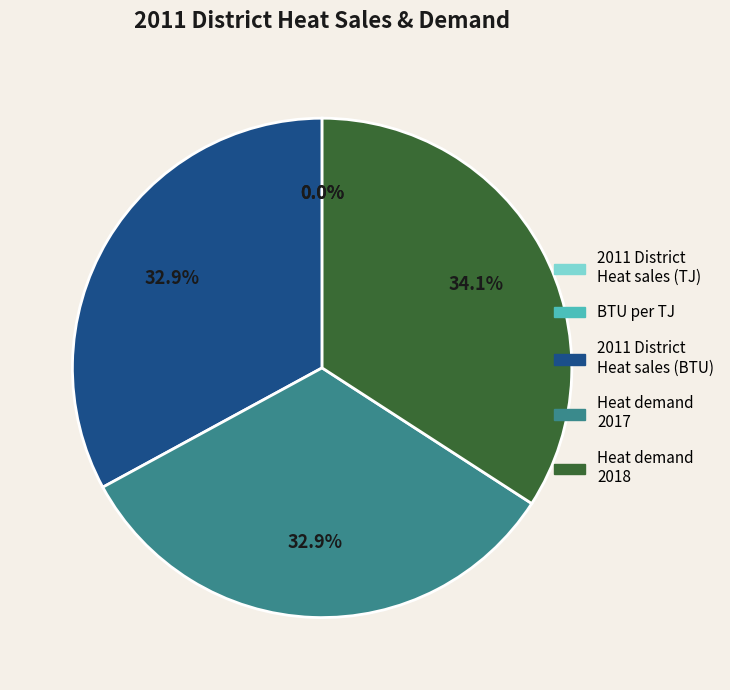

Approximately how many times larger is the value at 2011 District Heat sales (BTU) compared to Heat demand 2017?

1.0